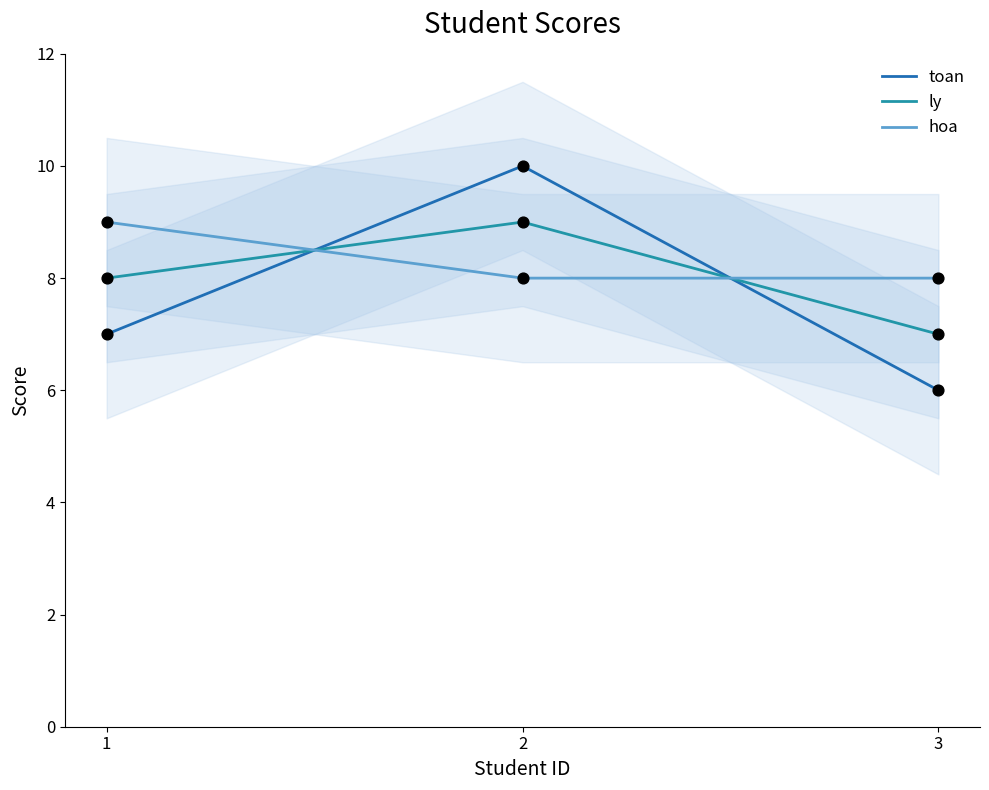

Which series has the largest total across all categories?

hoa